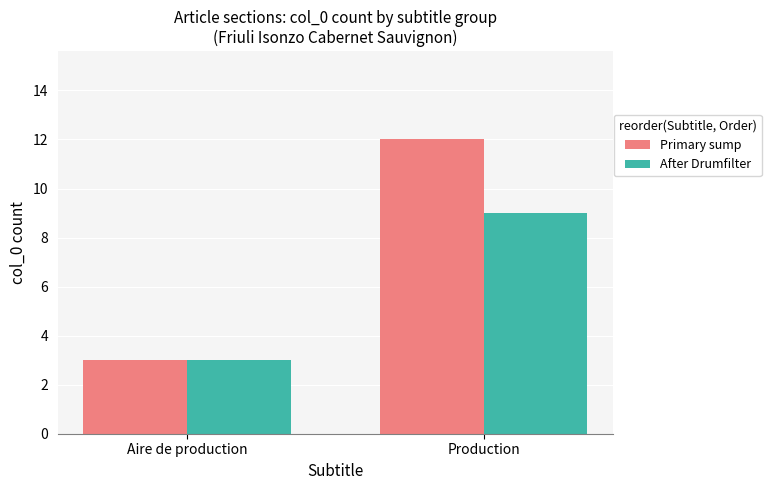

Between Aire de production and Production, which series saw the biggest shift?

Primary sump